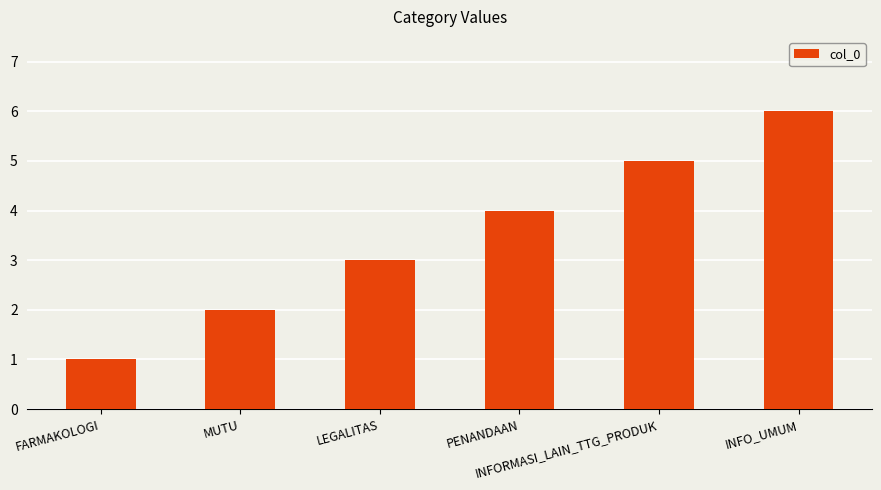

What is the difference between the maximum and minimum values?

5